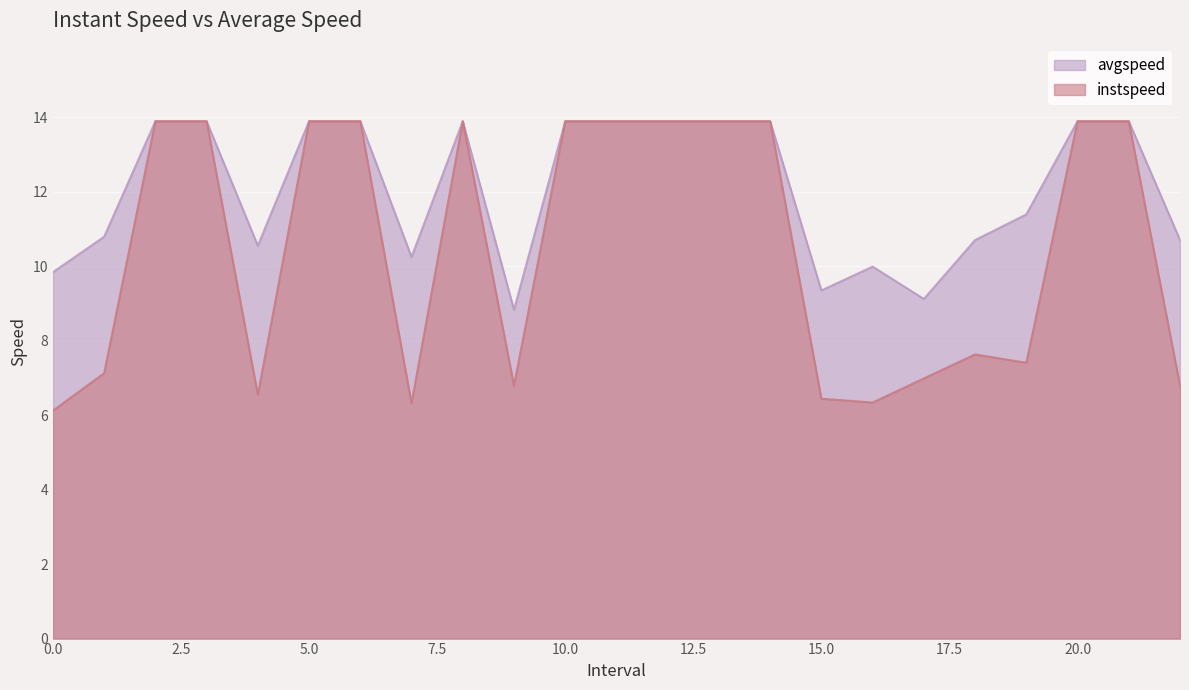

What position from the left is 21.0?

22